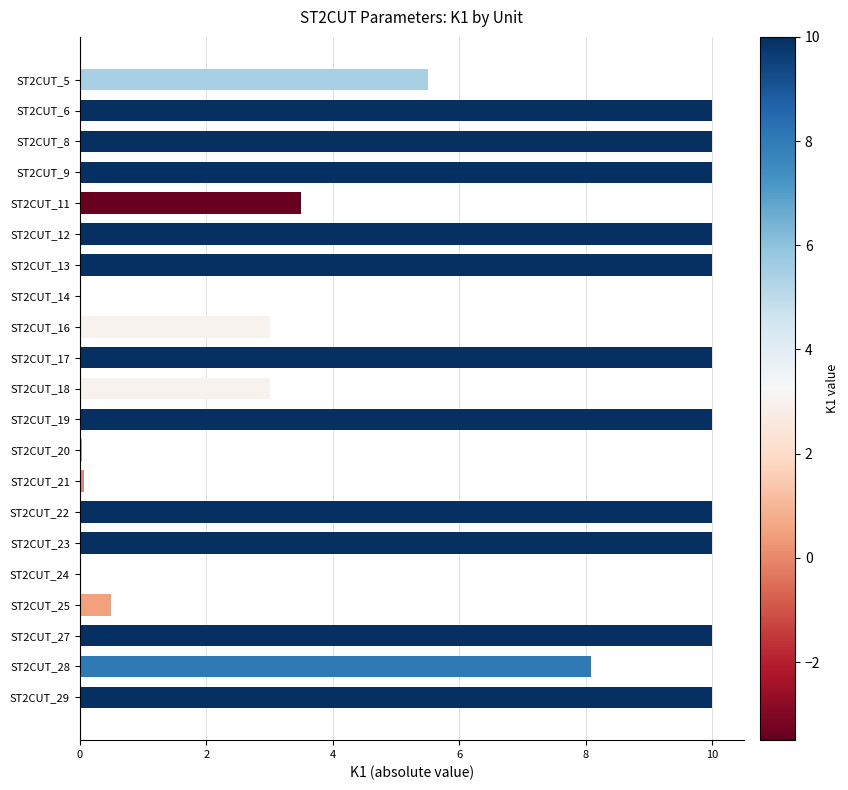

Where is the data nearest to the value 5?

ST2CUT_5